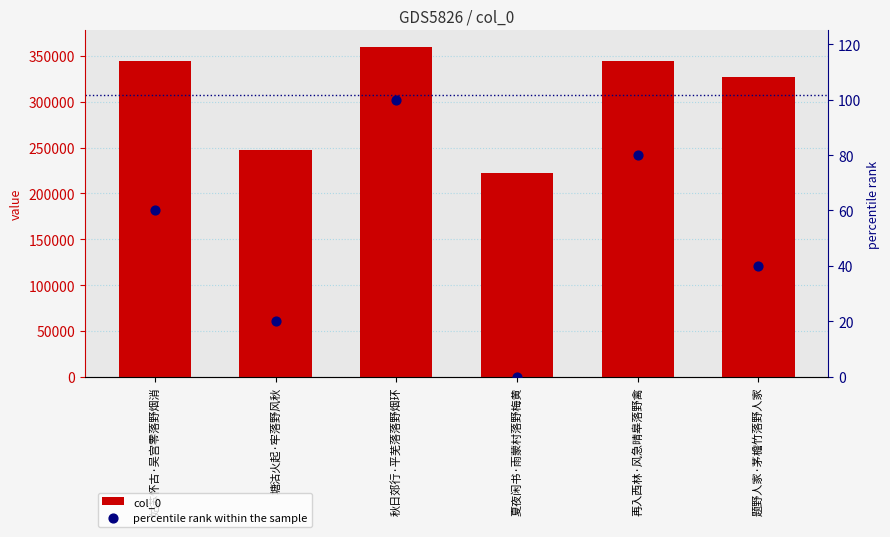

What are all the series names shown in the legend?

col_0, percentile rank within the sample